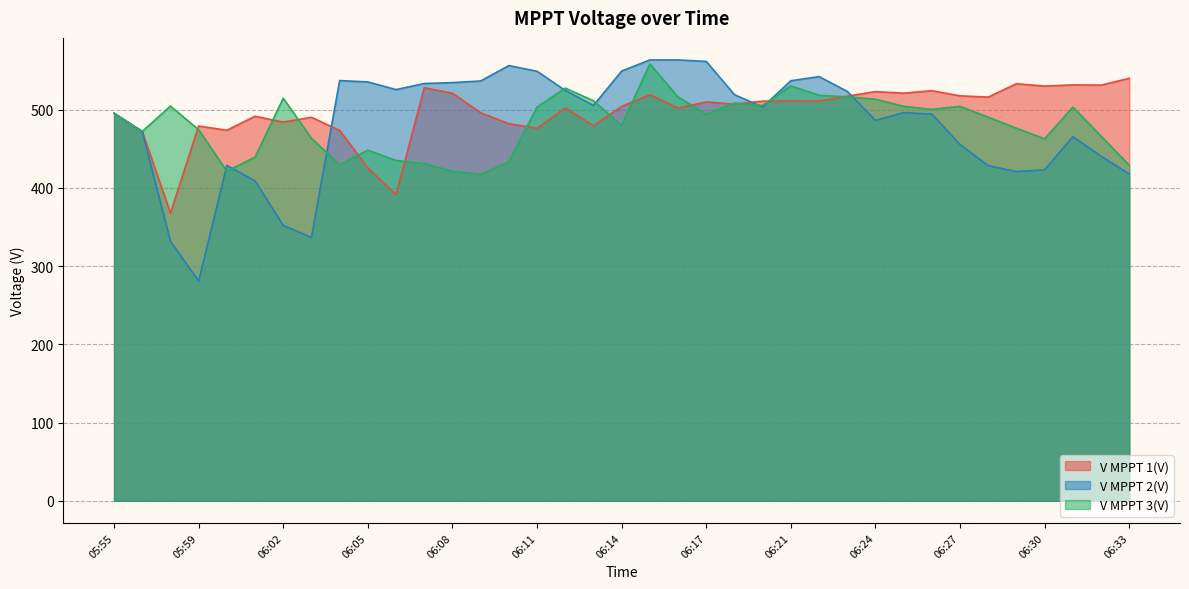

What is the difference between the maximum and second lowest values in the V MPPT 1(V) series?

148.7